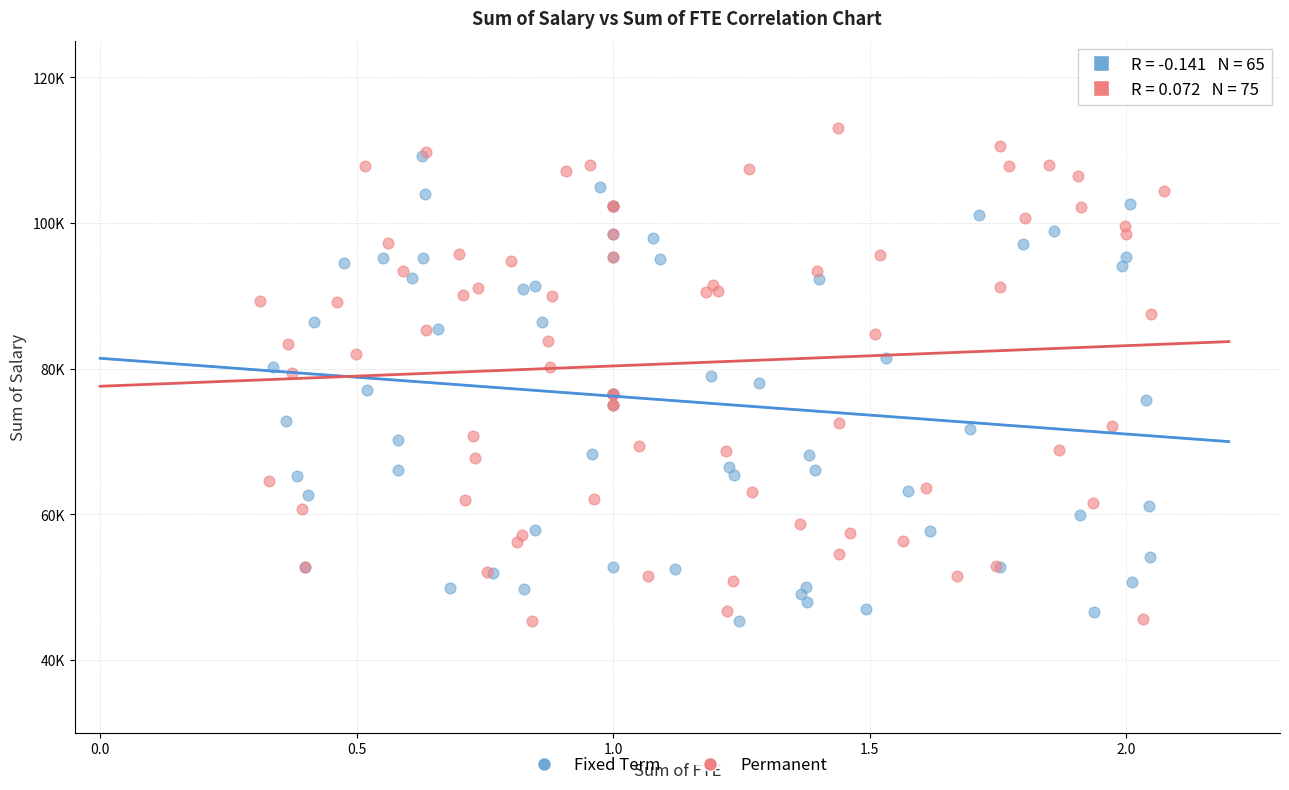

Which series contains the highest Y value?

Permanent